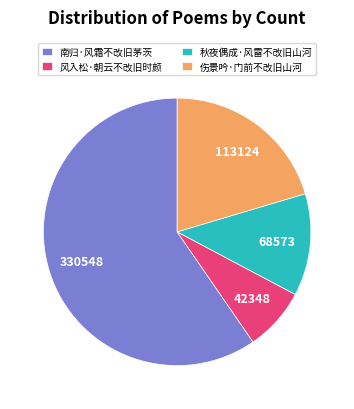

Is there a majority slice in this chart?

Yes